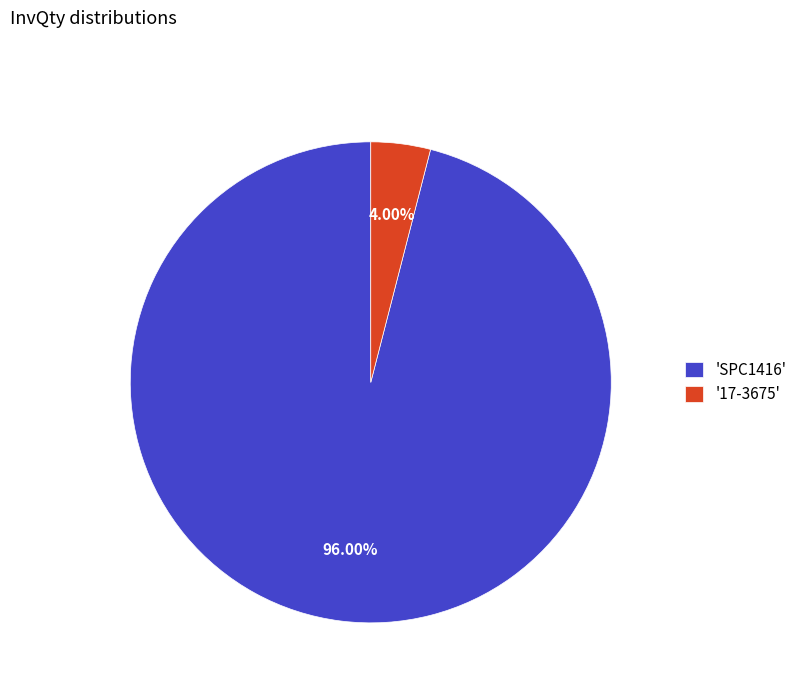

What is the smallest slice in the pie chart?

'17-3675'